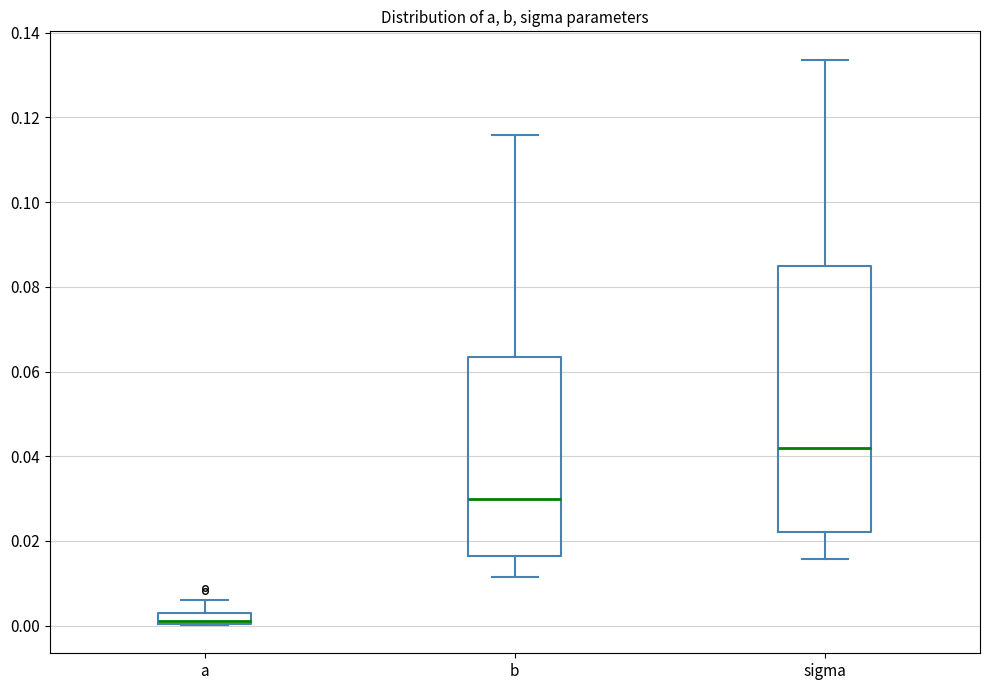

Which box is the tallest, from its lower edge to its upper edge?

sigma